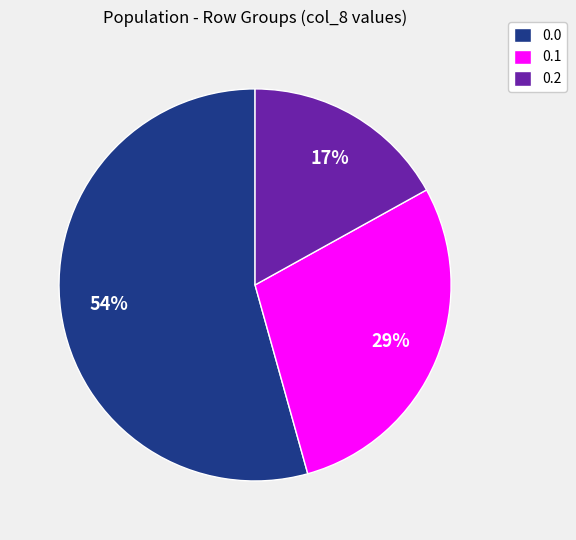

Do 0.2 and 0.1 together represent more than half of the pie?

No